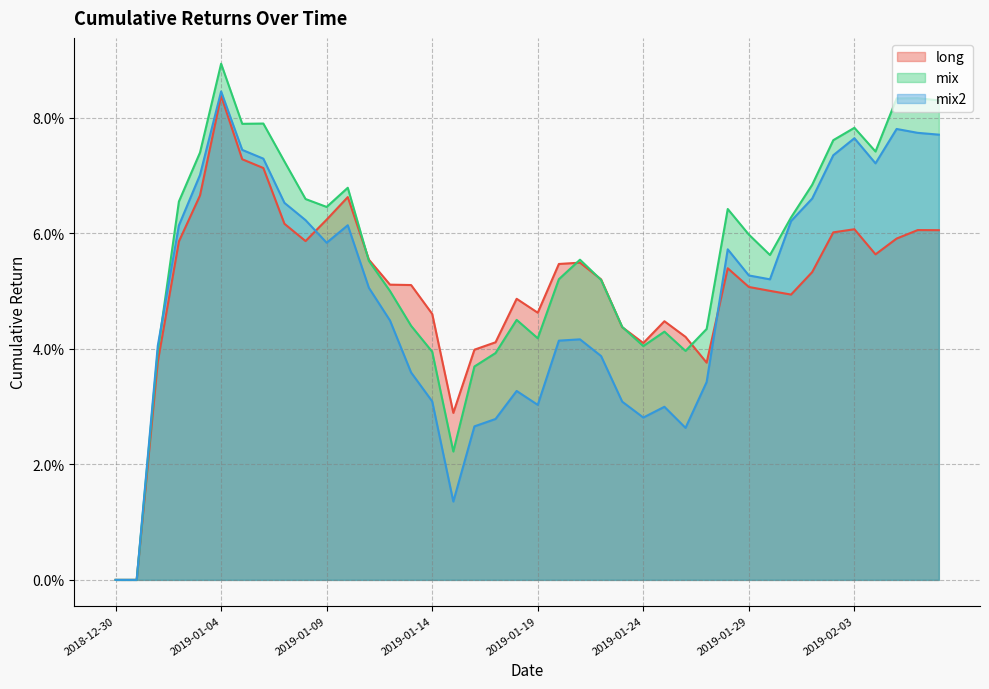

At which label is mix2 closest to 0?

2018-12-30